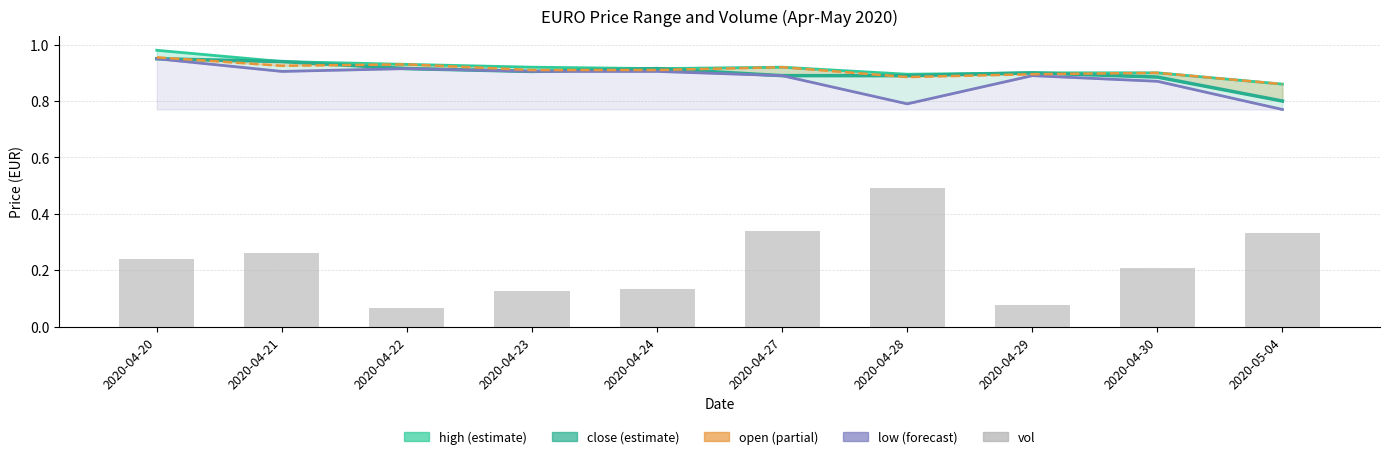

Rank the categories by value from lowest to highest.

2020-04-22, 2020-04-29, 2020-04-23, 2020-04-24, 2020-04-30, 2020-04-20, 2020-04-21, 2020-05-04, 2020-04-27, 2020-04-28